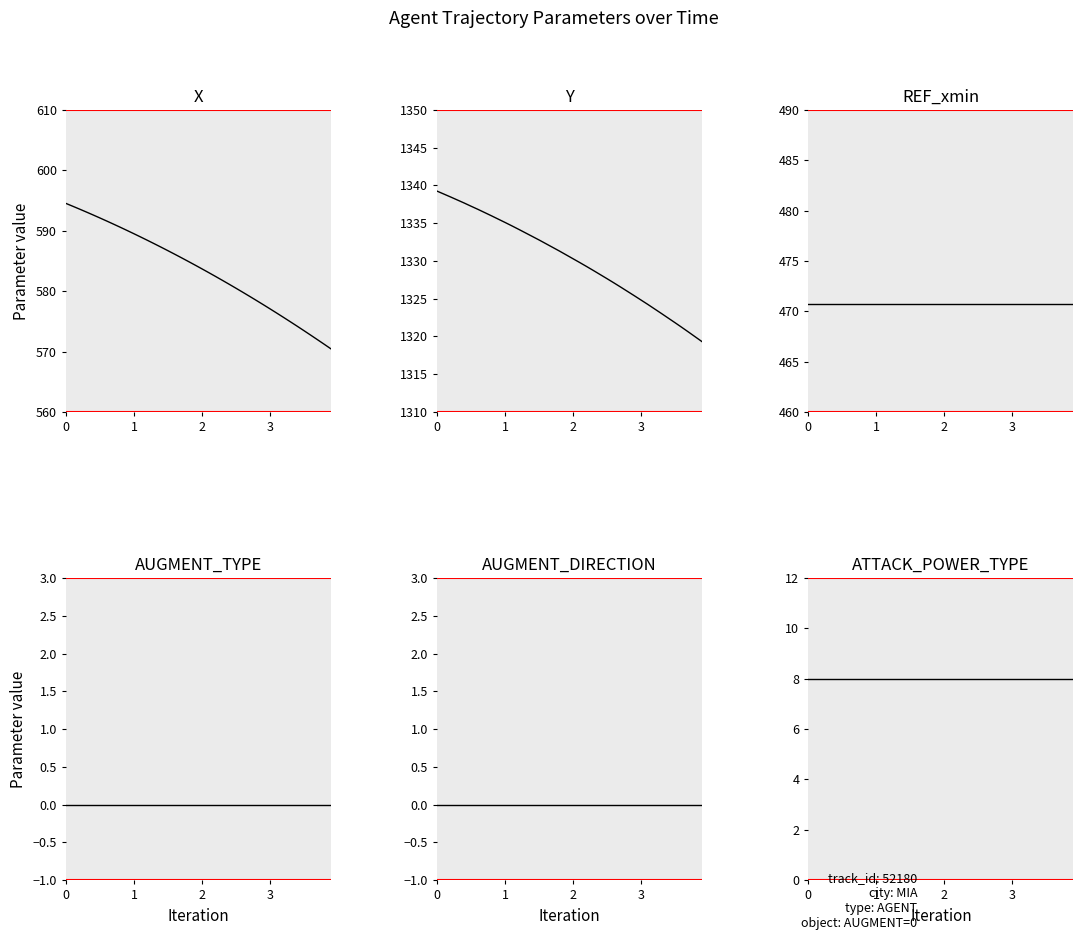

Reading right to left, list all the values displayed in this chart.

X: 570.4	571.2	572.0	572.7	573.5	574.2	574.9	575.7	576.4	577.1	577.8	578.5	579.2	579.8	580.5	581.2	581.8	582.4	583.1	583.7	584.3	584.9	585.5	586.1	586.7	587.3	587.9	588.4	589.0	589.5	590.0	590.6	591.1	591.6	592.1	592.6	593.1	593.6	594.1	594.5
Y: 1319.3	1319.9	1320.6	1321.2	1321.8	1322.4	1323.0	1323.6	1324.2	1324.8	1325.4	1326.0	1326.5	1327.1	1327.7	1328.2	1328.7	1329.3	1329.8	1330.3	1330.8	1331.3	1331.8	1332.3	1332.8	1333.2	1333.7	1334.2	1334.7	1335.1	1335.5	1336.0	1336.4	1336.8	1337.2	1337.7	1338.1	1338.5	1338.9	1339.2
REF_xmin: 470.7	470.7	470.7	470.7	470.7	470.7	470.7	470.7	470.7	470.7	470.7	470.7	470.7	470.7	470.7	470.7	470.7	470.7	470.7	470.7	470.7	470.7	470.7	470.7	470.7	470.7	470.7	470.7	470.7	470.7	470.7	470.7	470.7	470.7	470.7	470.7	470.7	470.7	470.7	470.7
AUGMENT_TYPE: 0.0	0.0	0.0	0.0	0.0	0.0	0.0	0.0	0.0	0.0	0.0	0.0	0.0	0.0	0.0	0.0	0.0	0.0	0.0	0.0	0.0	0.0	0.0	0.0	0.0	0.0	0.0	0.0	0.0	0.0	0.0	0.0	0.0	0.0	0.0	0.0	0.0	0.0	0.0	0.0
AUGMENT_DIRECTION: 0.0	0.0	0.0	0.0	0.0	0.0	0.0	0.0	0.0	0.0	0.0	0.0	0.0	0.0	0.0	0.0	0.0	0.0	0.0	0.0	0.0	0.0	0.0	0.0	0.0	0.0	0.0	0.0	0.0	0.0	0.0	0.0	0.0	0.0	0.0	0.0	0.0	0.0	0.0	0.0
ATTACK_POWER_TYPE: 8.0	8.0	8.0	8.0	8.0	8.0	8.0	8.0	8.0	8.0	8.0	8.0	8.0	8.0	8.0	8.0	8.0	8.0	8.0	8.0	8.0	8.0	8.0	8.0	8.0	8.0	8.0	8.0	8.0	8.0	8.0	8.0	8.0	8.0	8.0	8.0	8.0	8.0	8.0	8.0